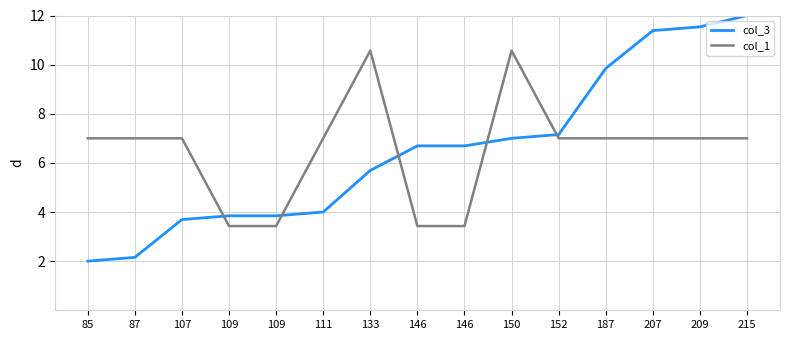

What is the difference between the highest and lowest values at 152?

0.2